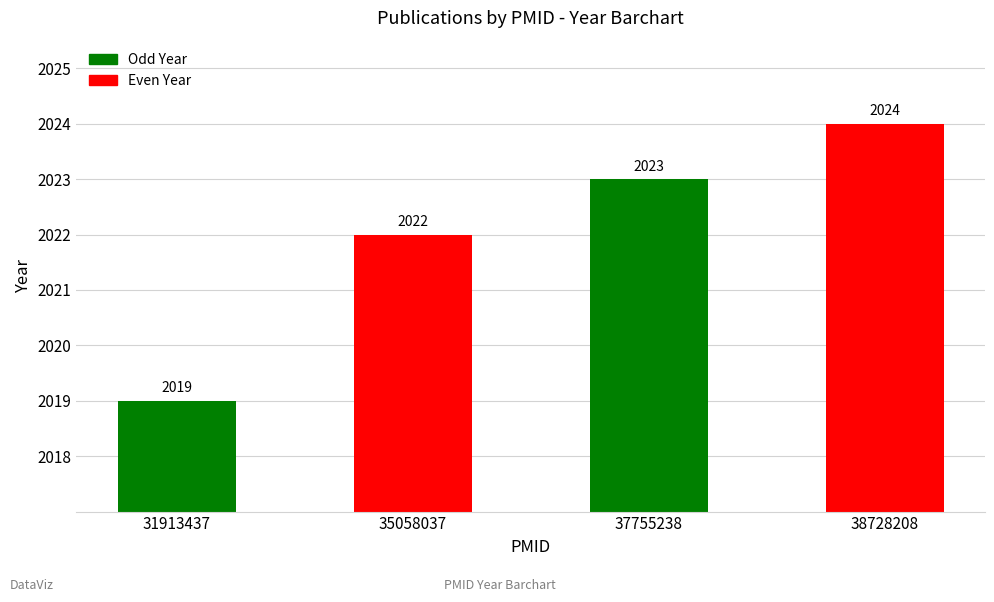

Count the number of data series in this chart.

1